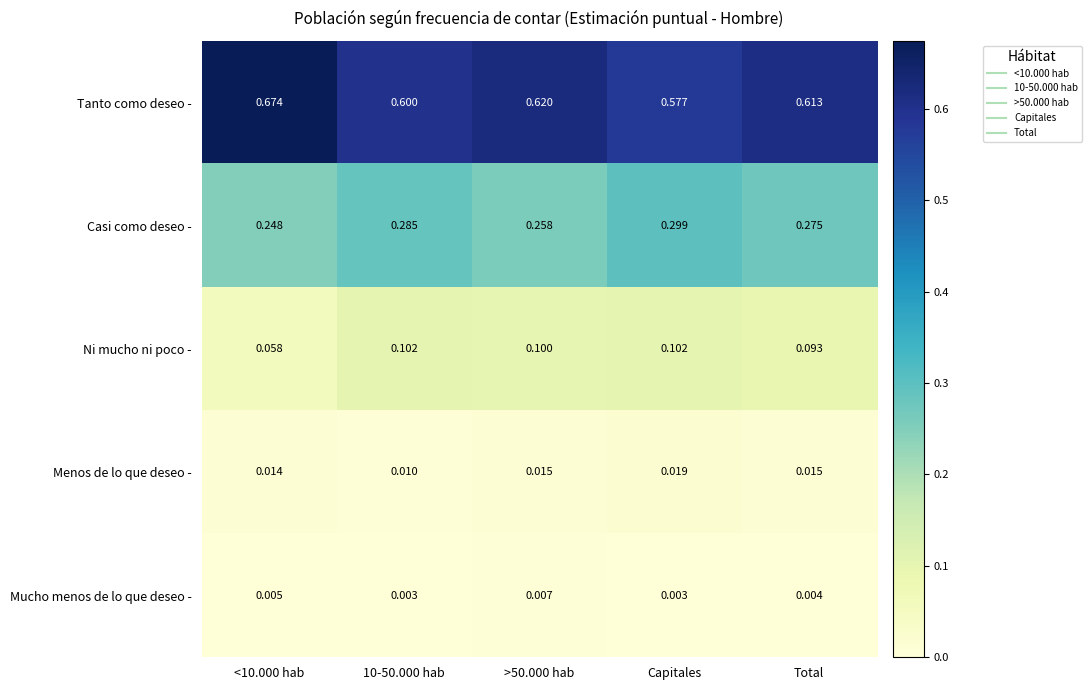

Which series changed the most between Capitales and Total?

Tanto como deseo -